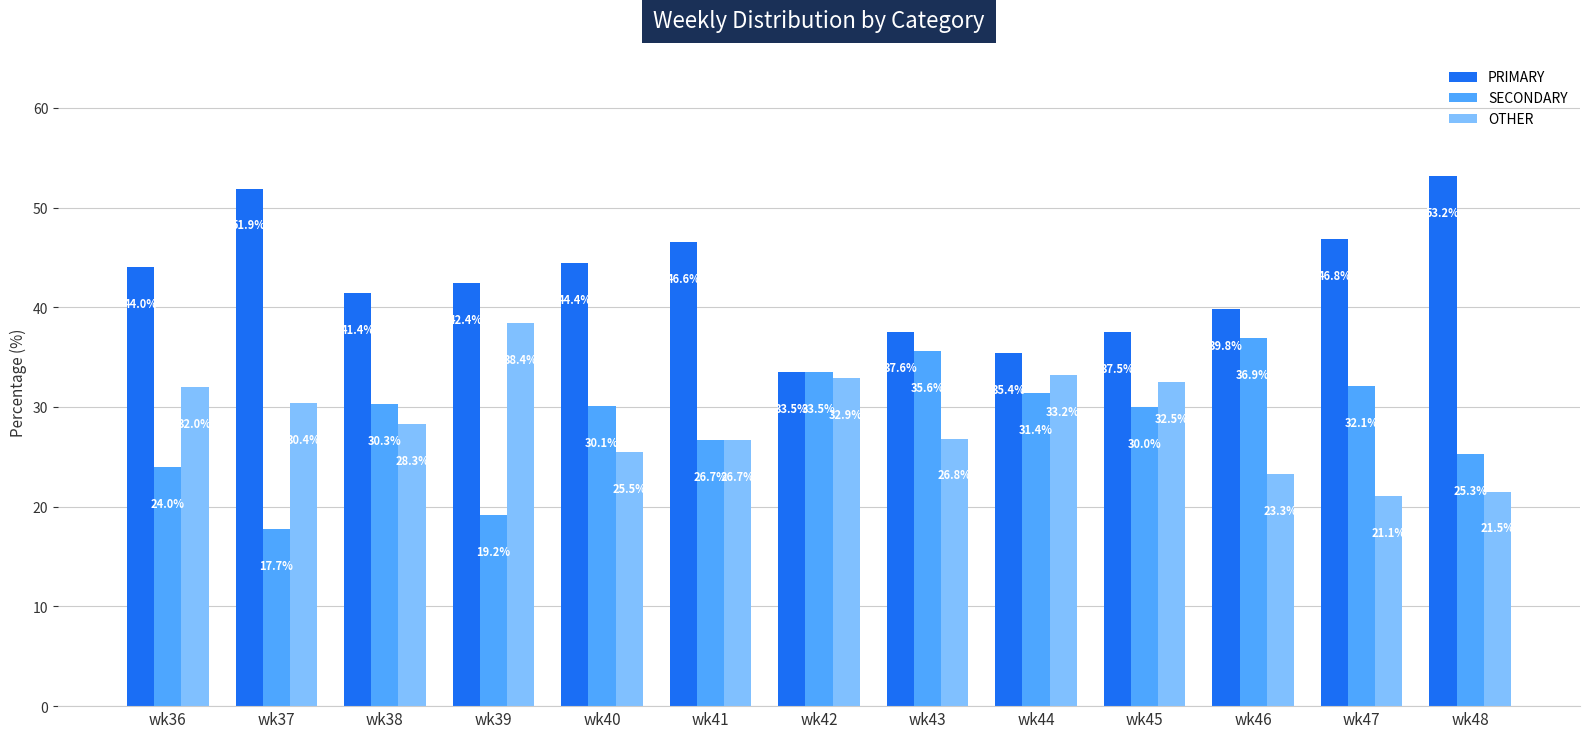

What is the sum of the OTHER values at wk38 and wk43?

55.1